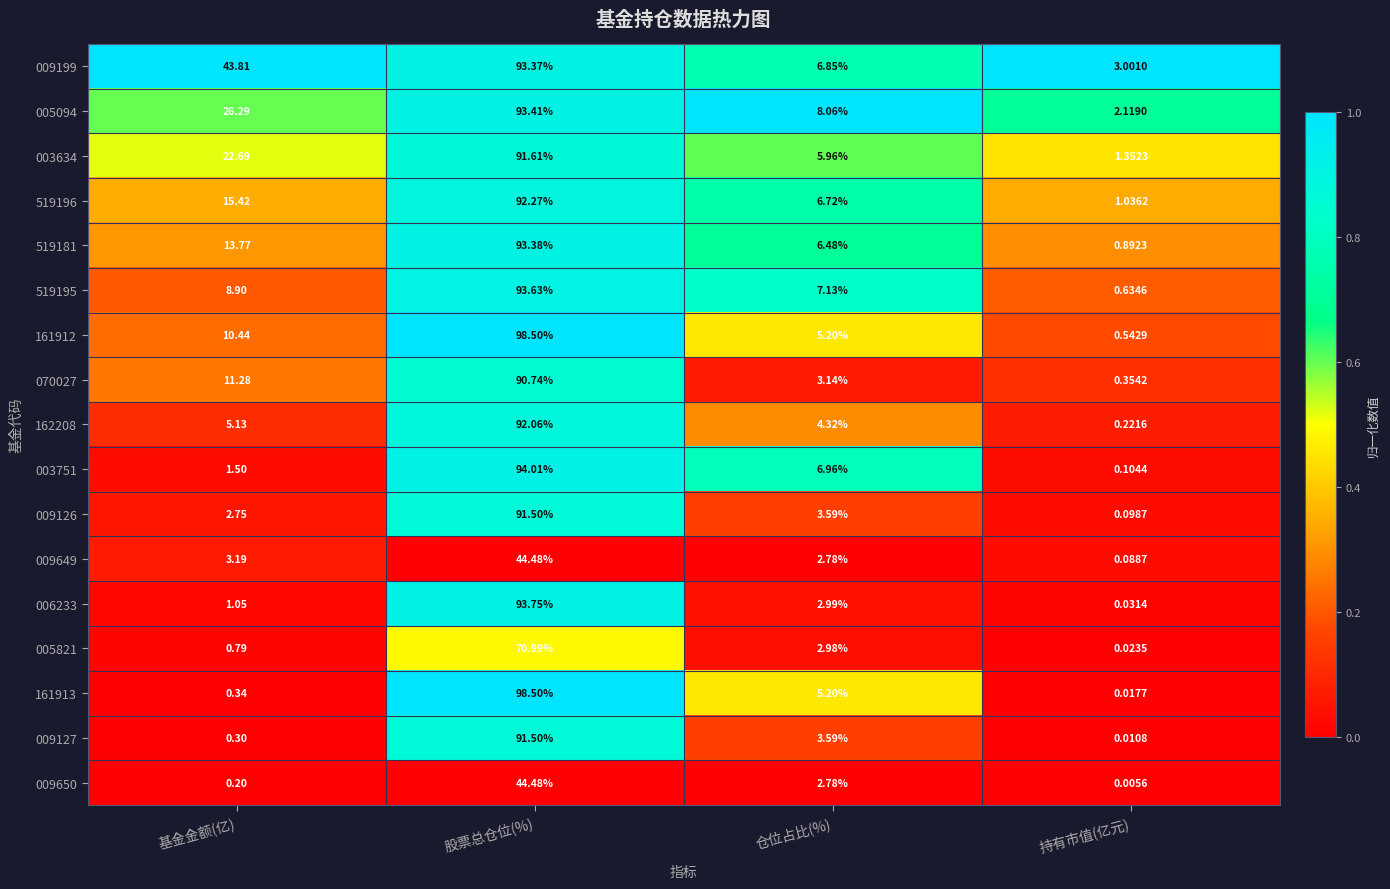

Rank the categories by 009127 value from highest to lowest.

股票总仓位(%), 仓位占比(%), 基金金额(亿), 持有市值(亿元)